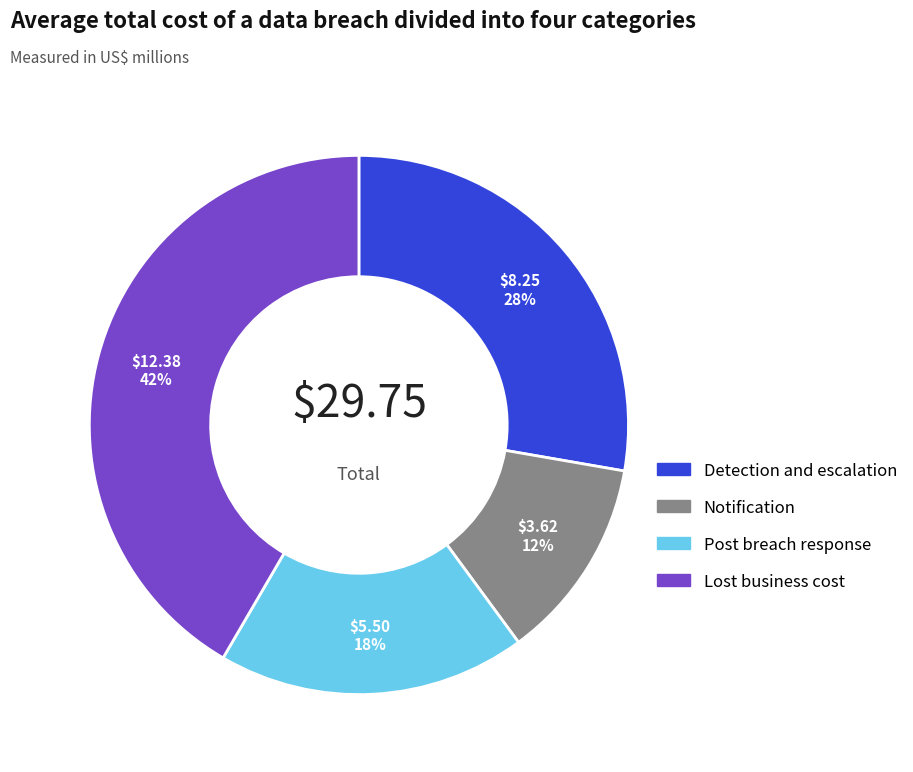

To the nearest percent, what is the average slice percentage?

25%